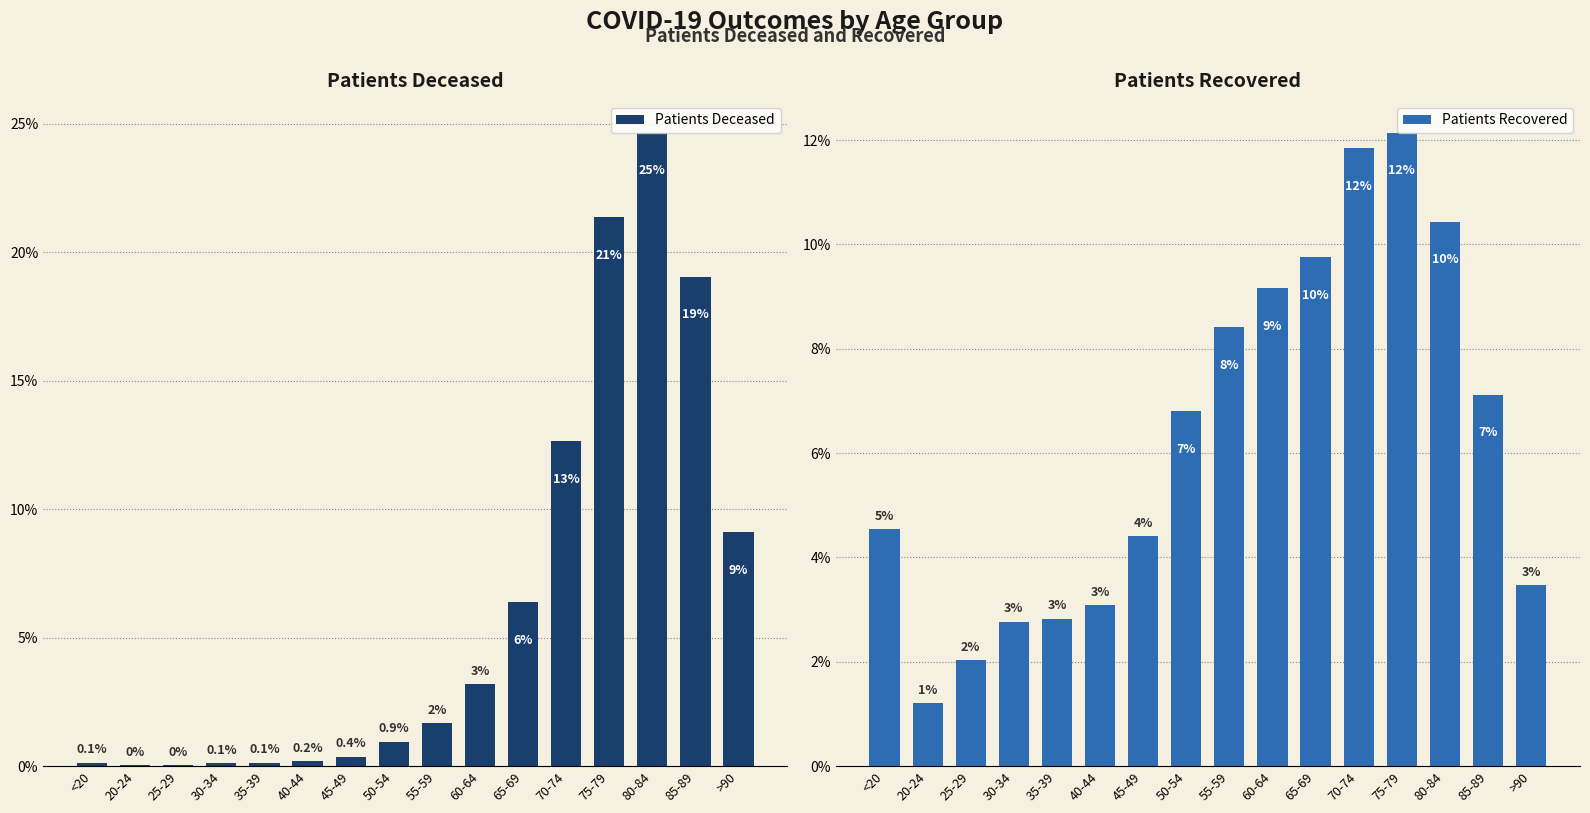

At how many categories does at least one series exceed 7?

8